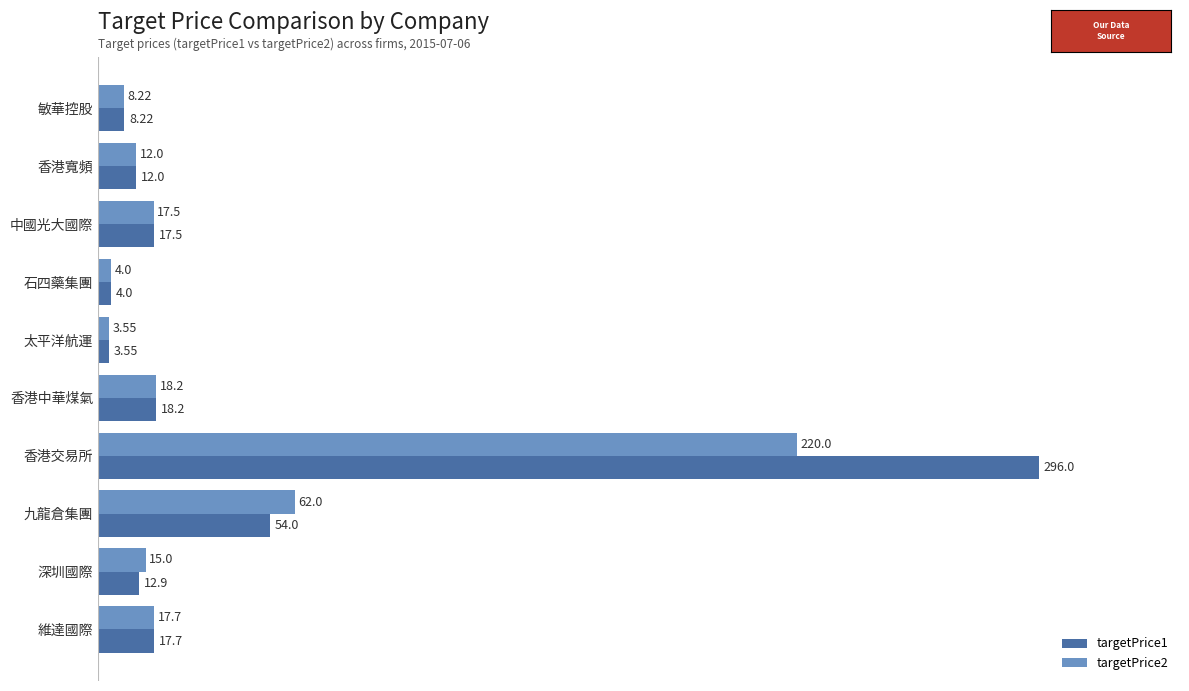

Which label corresponds to the largest value in the chart?

香港交易所